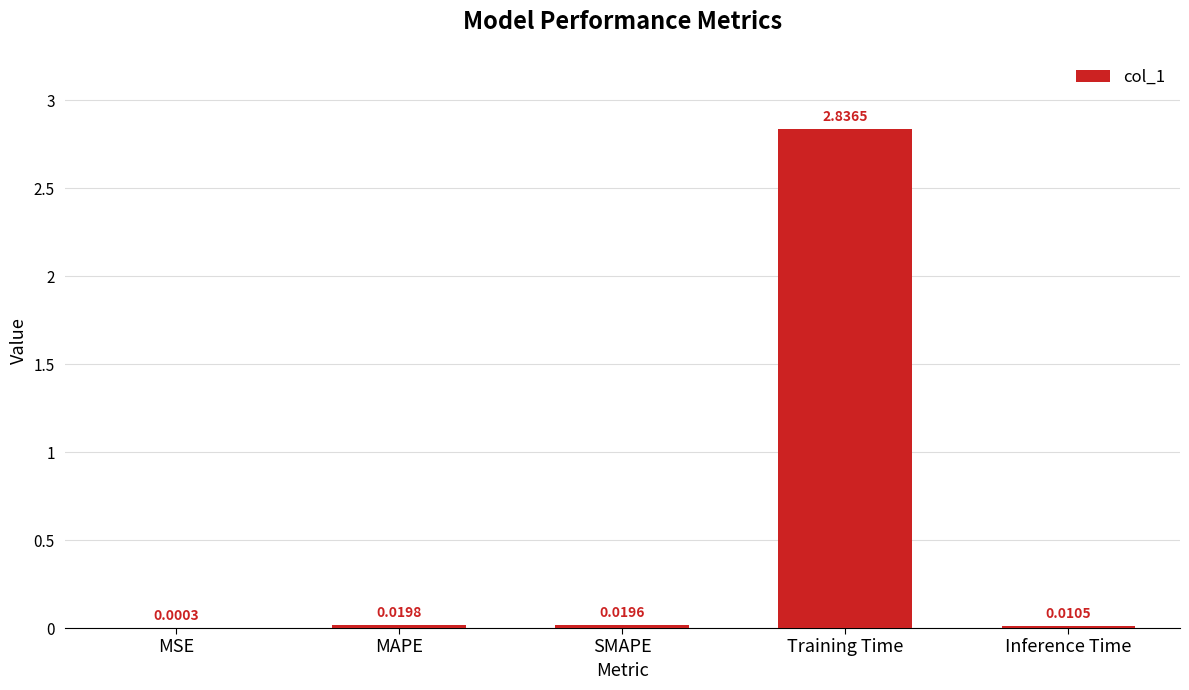

Where is the data nearest to the value 1?

MAPE